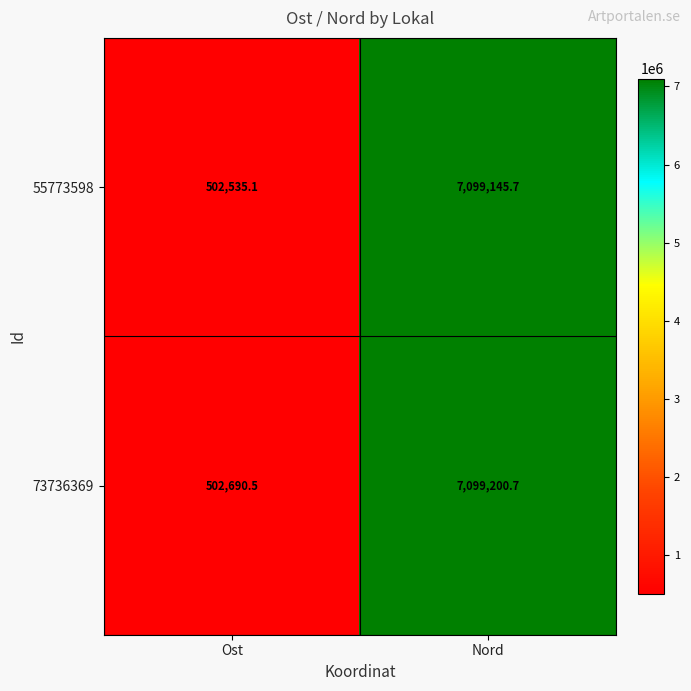

Rank the series at Ost from lowest to highest value.

55773598, 73736369